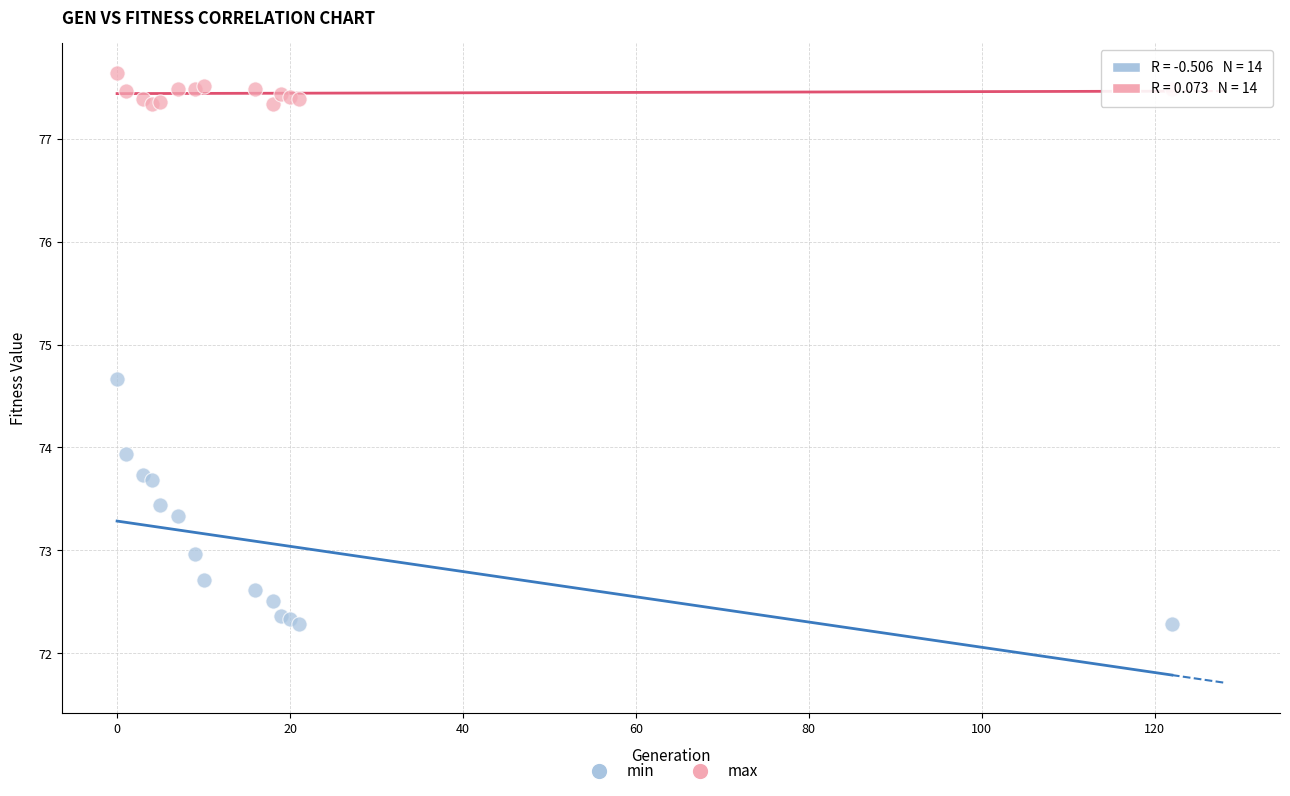

What are all the series names shown in the legend?

min, max